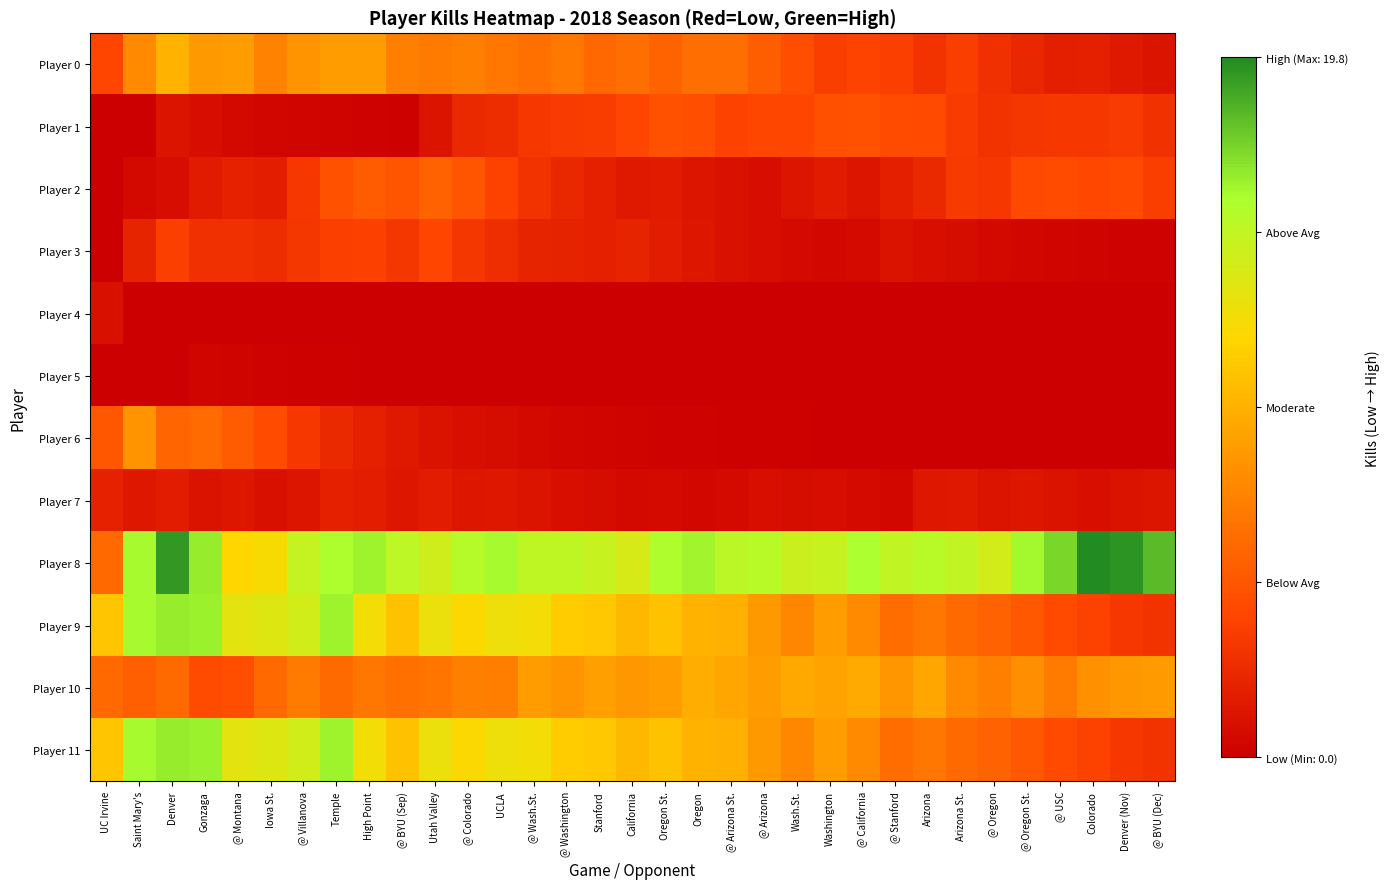

Reading left to right, list all the values displayed in this chart.

Player 0: UC Irvine=4.0	Saint Mary's=7.9	Denver=10.0	Gonzaga=8.6	@ Montana=8.7	Iowa St.=7.5	@ Villanova=8.4	Temple=8.7	High Point=8.8	@ BYU (Sep)=7.3	Utah Valley=7.0	@ Colorado=7.2	UCLA=6.7	@ Wash.St.=6.4	@ Washington=6.9	Stanford=5.9	California=6.3	Oregon St.=5.7	Oregon=6.3	@ Arizona St.=6.3	@ Arizona=5.4	Wash.St.=4.5	Washington=3.6	@ California=3.9	@ Stanford=3.7	Arizona=3.0	Arizona St.=3.6	@ Oregon=2.9	@ Oregon St.=2.3	@ USC=1.8	Colorado=1.9	Denver (Nov)=1.5	@ BYU (Dec)=1.2
Player 1: UC Irvine=0.0	Saint Mary's=0.0	Denver=1.2	Gonzaga=0.8	@ Montana=0.6	Iowa St.=0.4	@ Villanova=0.3	Temple=0.2	High Point=0.2	@ BYU (Sep)=0.1	Utah Valley=1.2	@ Colorado=2.4	UCLA=2.6	@ Wash.St.=3.3	@ Washington=3.4	Stanford=3.5	California=4.1	Oregon St.=4.7	Oregon=4.5	@ Arizona St.=3.8	@ Arizona=4.0	Wash.St.=4.0	Washington=4.6	@ California=4.7	@ Stanford=4.4	Arizona=4.3	Arizona St.=3.4	@ Oregon=2.9	@ Oregon St.=3.2	@ USC=3.3	Colorado=3.3	Denver (Nov)=3.4	@ BYU (Dec)=2.9
Player 2: UC Irvine=0.0	Saint Mary's=0.6	Denver=0.8	Gonzaga=1.6	@ Montana=2.0	Iowa St.=1.7	@ Villanova=3.3	Temple=4.7	High Point=5.2	@ BYU (Sep)=4.9	Utah Valley=5.6	@ Colorado=4.8	UCLA=3.8	@ Wash.St.=3.0	@ Washington=2.4	Stanford=1.9	California=1.5	Oregon St.=1.6	Oregon=1.3	@ Arizona St.=1.0	@ Arizona=0.8	Wash.St.=1.3	Washington=1.6	@ California=1.3	@ Stanford=1.8	Arizona=2.5	Arizona St.=3.4	@ Oregon=3.3	@ Oregon St.=4.2	@ USC=4.4	Colorado=4.1	Denver (Nov)=4.3	@ BYU (Dec)=3.6
Player 3: UC Irvine=0.0	Saint Mary's=2.1	Denver=3.7	Gonzaga=2.8	@ Montana=2.9	Iowa St.=2.6	@ Villanova=3.2	Temple=3.6	High Point=3.7	@ BYU (Sep)=3.1	Utah Valley=4.0	@ Colorado=3.1	UCLA=2.7	@ Wash.St.=2.1	@ Washington=2.1	Stanford=1.9	California=2.1	Oregon St.=1.7	Oregon=1.3	@ Arizona St.=1.1	@ Arizona=0.8	Wash.St.=0.7	Washington=0.5	@ California=0.6	@ Stanford=1.1	Arizona=0.9	Arizona St.=0.7	@ Oregon=0.6	@ Oregon St.=0.5	@ USC=0.4	Colorado=0.3	Denver (Nov)=0.2	@ BYU (Dec)=0.2
Player 4: UC Irvine=1.0	Saint Mary's=0.0	Denver=0.0	Gonzaga=0.0	@ Montana=0.0	Iowa St.=0.0	@ Villanova=0.0	Temple=0.0	High Point=0.0	@ BYU (Sep)=0.0	Utah Valley=0.0	@ Colorado=0.0	UCLA=0.0	@ Wash.St.=0.0	@ Washington=0.0	Stanford=0.0	California=0.0	Oregon St.=0.0	Oregon=0.0	@ Arizona St.=0.0	@ Arizona=0.0	Wash.St.=0.0	Washington=0.0	@ California=0.0	@ Stanford=0.0	Arizona=0.0	Arizona St.=0.0	@ Oregon=0.0	@ Oregon St.=0.0	@ USC=0.0	Colorado=0.0	Denver (Nov)=0.0	@ BYU (Dec)=0.0
Player 5: UC Irvine=0.0	Saint Mary's=0.0	Denver=0.0	Gonzaga=0.3	@ Montana=0.2	Iowa St.=0.2	@ Villanova=0.1	Temple=0.1	High Point=0.1	@ BYU (Sep)=0.1	Utah Valley=0.0	@ Colorado=0.0	UCLA=0.0	@ Wash.St.=0.0	@ Washington=0.0	Stanford=0.0	California=0.0	Oregon St.=0.0	Oregon=0.0	@ Arizona St.=0.0	@ Arizona=0.0	Wash.St.=0.0	Washington=0.0	@ California=0.0	@ Stanford=0.0	Arizona=0.0	Arizona St.=0.0	@ Oregon=0.0	@ Oregon St.=0.0	@ USC=0.0	Colorado=0.0	Denver (Nov)=0.0	@ BYU (Dec)=0.0
Player 6: UC Irvine=5.0	Saint Mary's=8.3	Denver=5.7	Gonzaga=6.2	@ Montana=5.2	Iowa St.=4.3	@ Villanova=3.2	Temple=2.5	High Point=1.9	@ BYU (Sep)=1.5	Utah Valley=1.2	@ Colorado=0.9	UCLA=0.7	@ Wash.St.=0.6	@ Washington=0.4	Stanford=0.4	California=0.3	Oregon St.=0.2	Oregon=0.2	@ Arizona St.=0.1	@ Arizona=0.1	Wash.St.=0.1	Washington=0.1	@ California=0.1	@ Stanford=0.0	Arizona=0.0	Arizona St.=0.0	@ Oregon=0.0	@ Oregon St.=0.0	@ USC=0.0	Colorado=0.0	Denver (Nov)=0.0	@ BYU (Dec)=0.0
Player 7: UC Irvine=2.0	Saint Mary's=1.4	Denver=1.7	Gonzaga=1.1	@ Montana=1.4	Iowa St.=1.0	@ Villanova=1.3	Temple=1.9	High Point=1.7	@ BYU (Sep)=1.3	Utah Valley=1.7	@ Colorado=1.3	UCLA=1.5	@ Wash.St.=1.2	@ Washington=0.9	Stanford=0.7	California=0.6	Oregon St.=0.7	Oregon=0.5	@ Arizona St.=0.6	@ Arizona=0.9	Wash.St.=0.7	Washington=0.8	@ California=0.6	@ Stanford=0.5	Arizona=1.4	Arizona St.=1.5	@ Oregon=1.2	@ Oregon St.=1.4	@ USC=1.1	Colorado=0.9	Denver (Nov)=1.1	@ BYU (Dec)=1.3
Player 8: UC Irvine=6.0	Saint Mary's=16.0	Denver=19.3	Gonzaga=16.5	@ Montana=11.9	Iowa St.=12.2	@ Villanova=14.7	Temple=15.7	High Point=16.2	@ BYU (Sep)=15.1	Utah Valley=14.2	@ Colorado=15.4	UCLA=16.0	@ Wash.St.=14.9	@ Washington=14.9	Stanford=14.5	California=13.8	Oregon St.=15.7	Oregon=16.2	@ Arizona St.=15.1	@ Arizona=15.3	Wash.St.=14.4	Washington=14.5	@ California=15.8	@ Stanford=14.9	Arizona=15.3	Arizona St.=14.8	@ Oregon=14.1	@ Oregon St.=16.1	@ USC=17.2	Colorado=19.8	Denver (Nov)=19.4	@ BYU (Dec)=18.2
Player 9: UC Irvine=11.0	Saint Mary's=16.0	Denver=16.4	Gonzaga=16.3	@ Montana=13.2	Iowa St.=13.4	@ Villanova=14.1	Temple=16.2	High Point=12.5	@ BYU (Sep)=10.8	Utah Valley=12.8	@ Colorado=12.0	UCLA=12.6	@ Wash.St.=12.5	@ Washington=11.4	Stanford=11.1	California=10.2	Oregon St.=10.8	Oregon=10.0	@ Arizona St.=9.8	@ Arizona=8.6	Wash.St.=7.7	Washington=8.8	@ California=7.8	@ Stanford=6.2	Arizona=6.8	Arizona St.=6.0	@ Oregon=5.6	@ Oregon St.=5.1	@ USC=4.3	Colorado=3.8	Denver (Nov)=3.3	@ BYU (Dec)=3.0
Player 10: UC Irvine=6.0	Saint Mary's=5.4	Denver=6.1	Gonzaga=4.4	@ Montana=4.6	Iowa St.=6.0	@ Villanova=7.0	Temple=6.1	High Point=6.7	@ BYU (Sep)=6.4	Utah Valley=6.7	@ Colorado=7.2	UCLA=7.2	@ Wash.St.=8.8	@ Washington=8.4	Stanford=9.0	California=8.6	Oregon St.=8.9	Oregon=9.7	@ Arizona St.=9.4	@ Arizona=8.9	Wash.St.=9.5	Washington=9.2	@ California=9.6	@ Stanford=8.4	Arizona=9.4	Arizona St.=7.9	@ Oregon=7.3	@ Oregon St.=8.0	@ USC=7.0	Colorado=8.2	Denver (Nov)=8.6	@ BYU (Dec)=8.7
Player 11: UC Irvine=11.0	Saint Mary's=16.0	Denver=16.4	Gonzaga=16.3	@ Montana=13.2	Iowa St.=13.4	@ Villanova=14.1	Temple=16.2	High Point=12.5	@ BYU (Sep)=10.8	Utah Valley=12.8	@ Colorado=12.0	UCLA=12.6	@ Wash.St.=12.5	@ Washington=11.4	Stanford=11.1	California=10.2	Oregon St.=10.8	Oregon=10.0	@ Arizona St.=9.8	@ Arizona=8.6	Wash.St.=7.7	Washington=8.8	@ California=7.8	@ Stanford=6.2	Arizona=6.8	Arizona St.=6.0	@ Oregon=5.6	@ Oregon St.=5.1	@ USC=4.3	Colorado=3.8	Denver (Nov)=3.3	@ BYU (Dec)=3.0